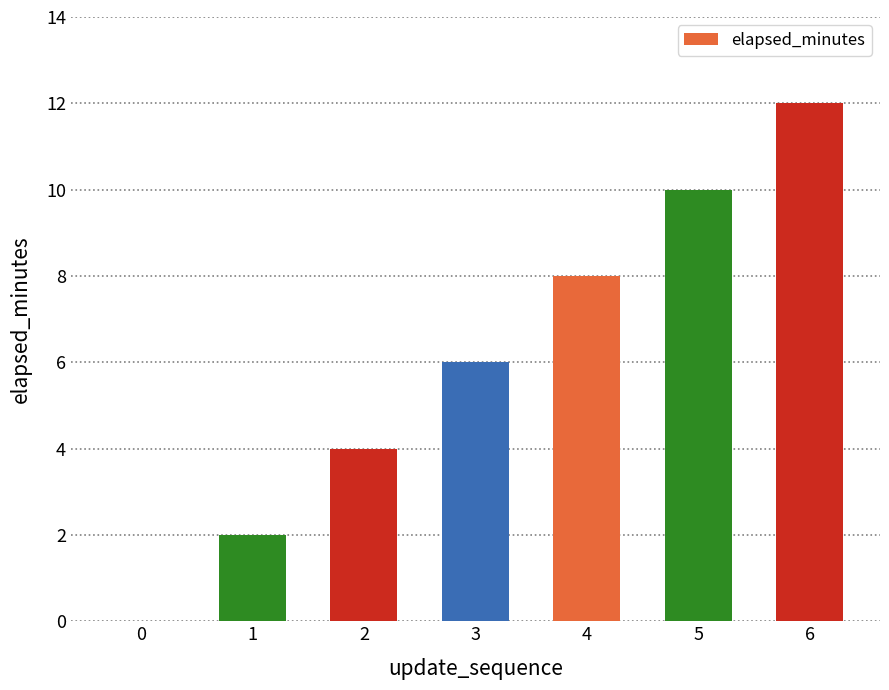

Which has a higher value, 6 or 3?

6